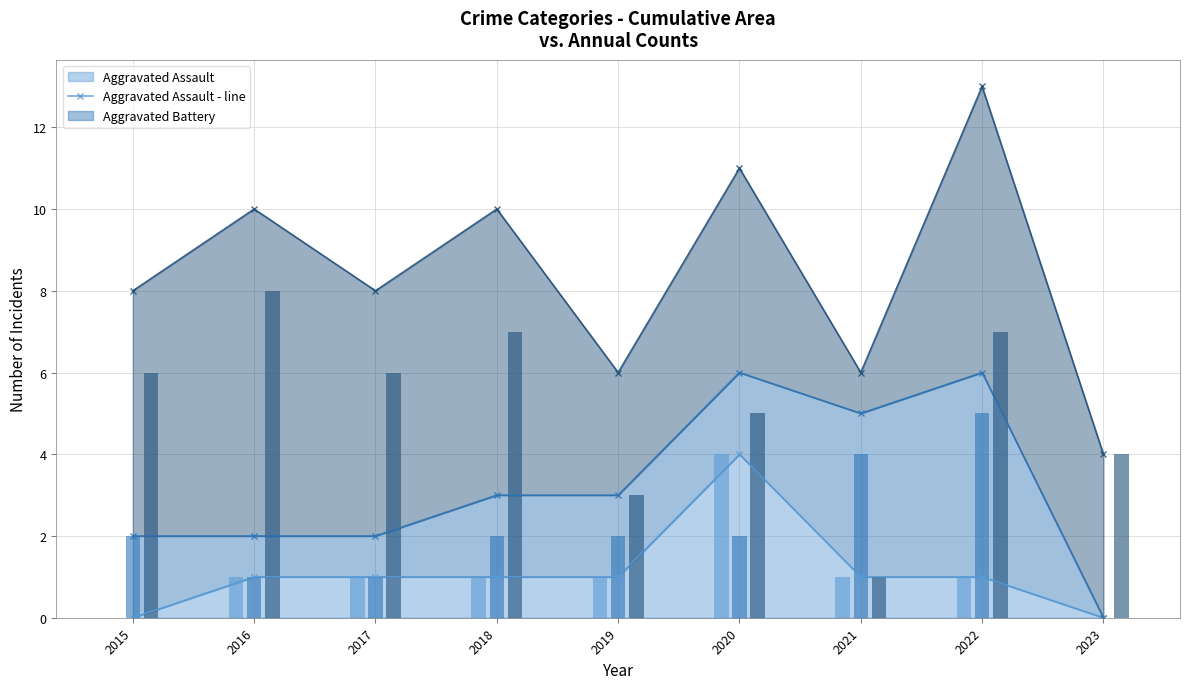

The Aggravated Assault series shows 1 at 2022. True or false?

True